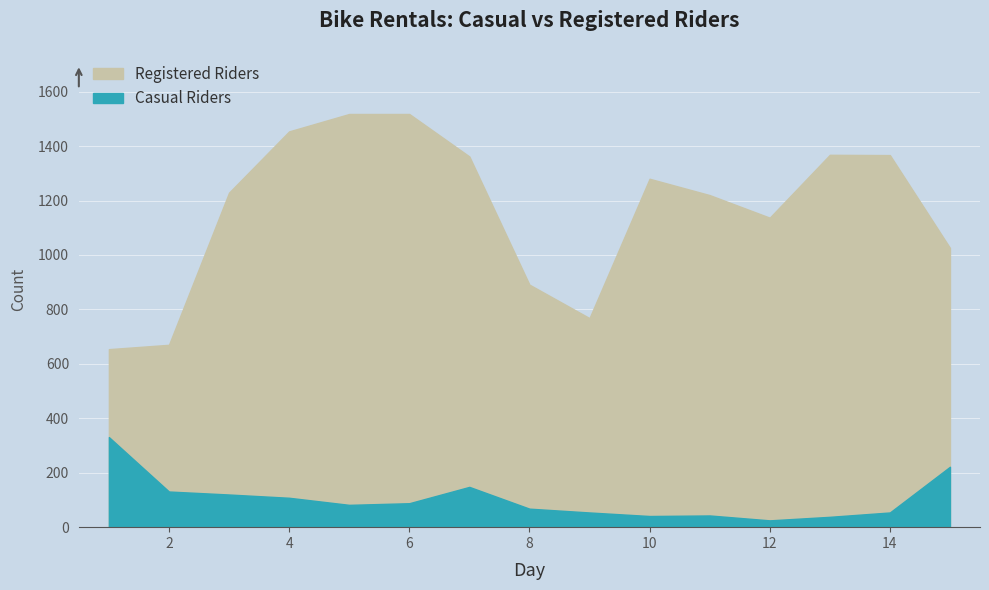

What is the highest value of the casual series?

331